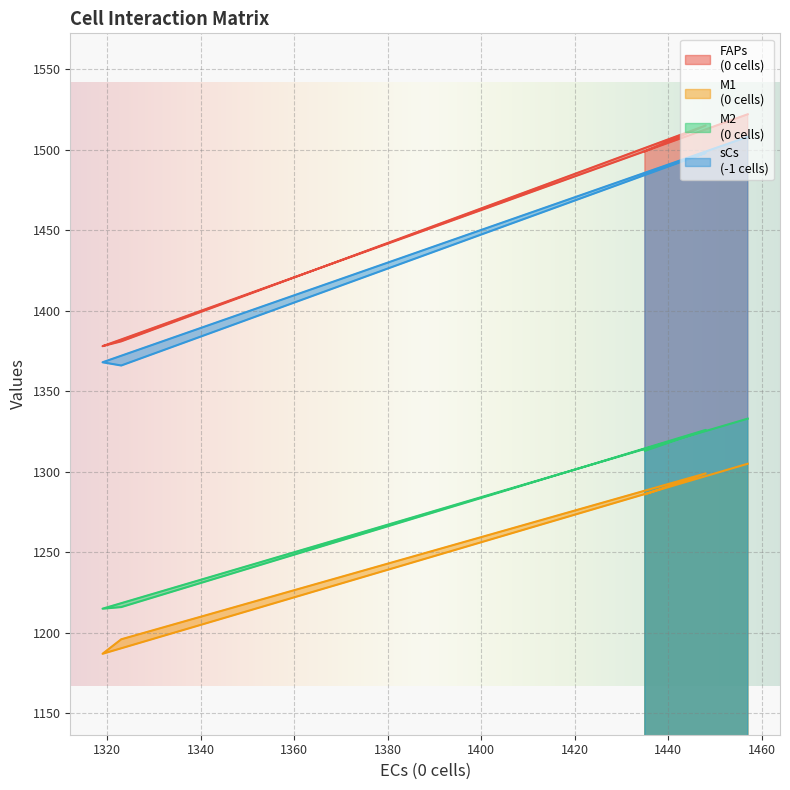

True or false: M1
(0 cells) and M2
(0 cells) cross at least once.

False